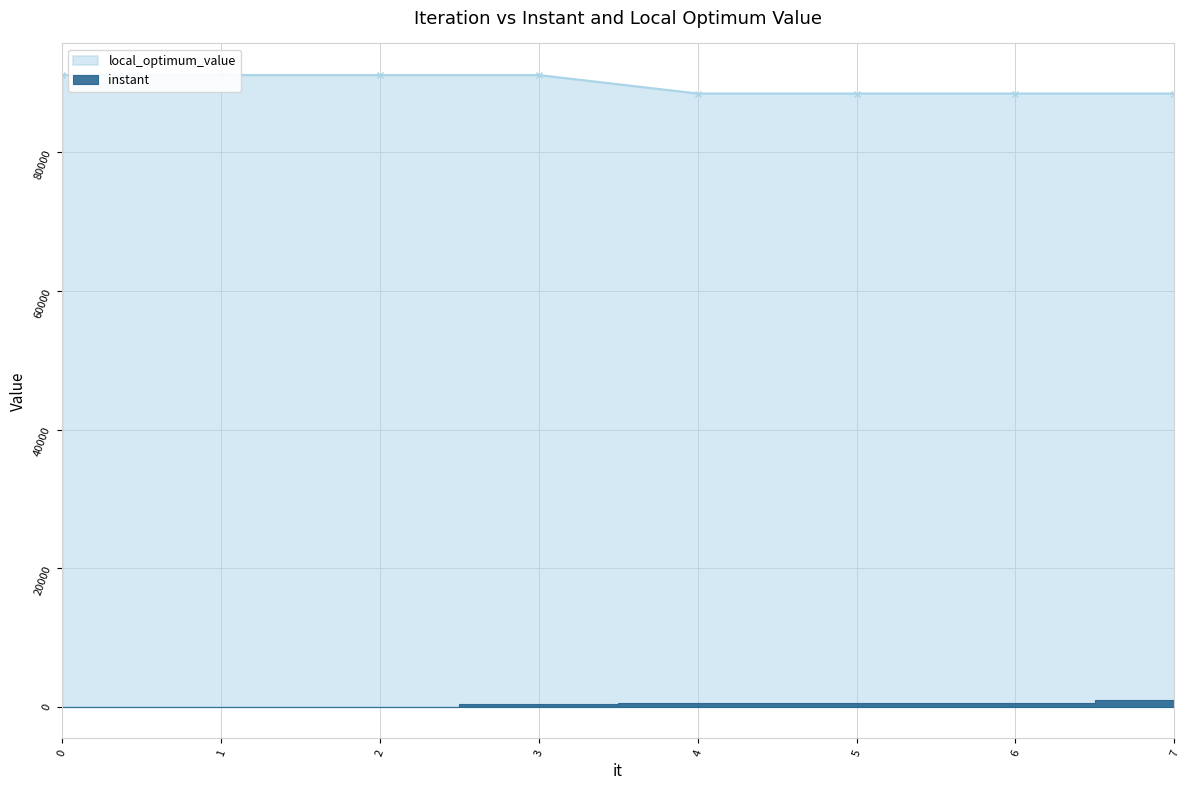

Reading left to right, list all the values displayed in this chart.

instant: 0.0	0.1	0.3	476.4	502.0	502.1	502.3	980.4
local_optimum_value: 91140.0	91140.0	91140.0	91140.0	88474.0	88474.0	88474.0	88474.0